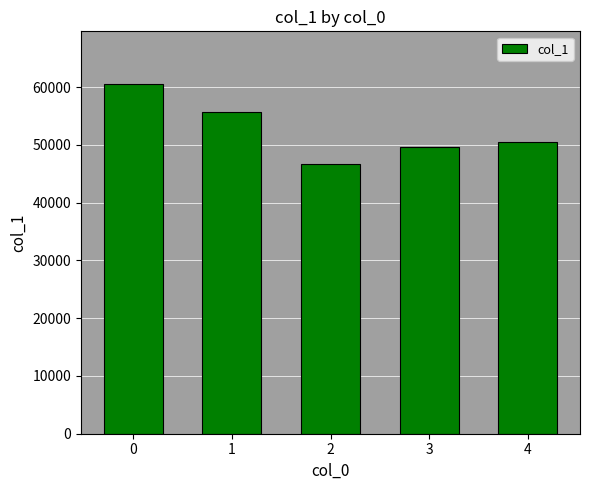

What is the approximate value at 4, to the nearest 10?

50470